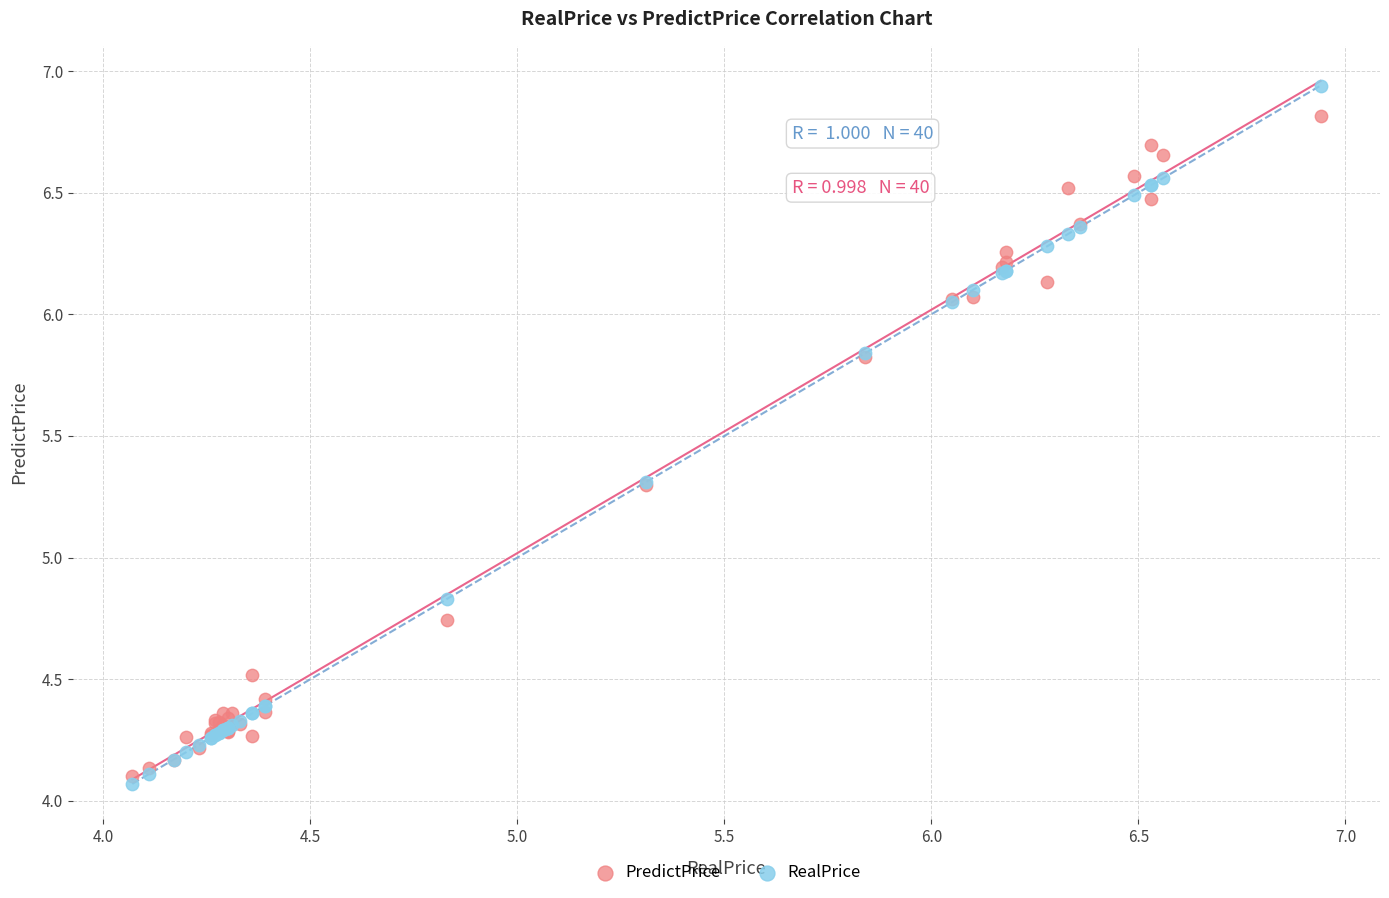

Which series contains the lowest Y value?

RealPrice